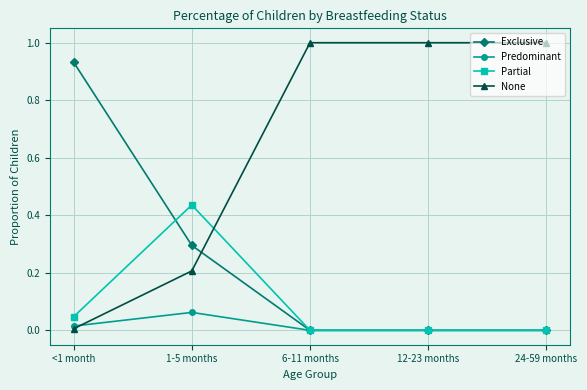

Which series has the widest spread of values?

None